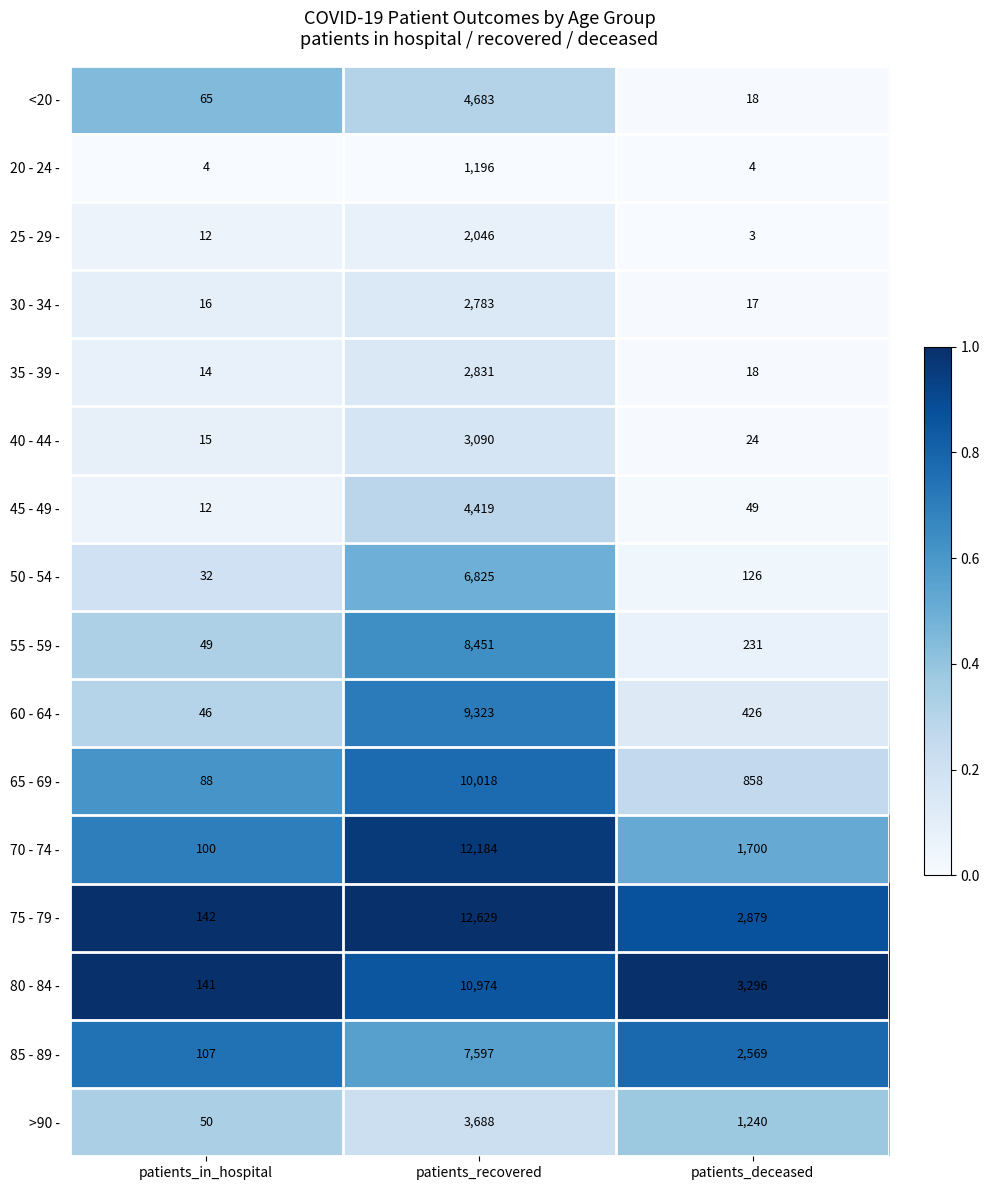

Which series has the largest range (max minus min)?

75 - 79 -